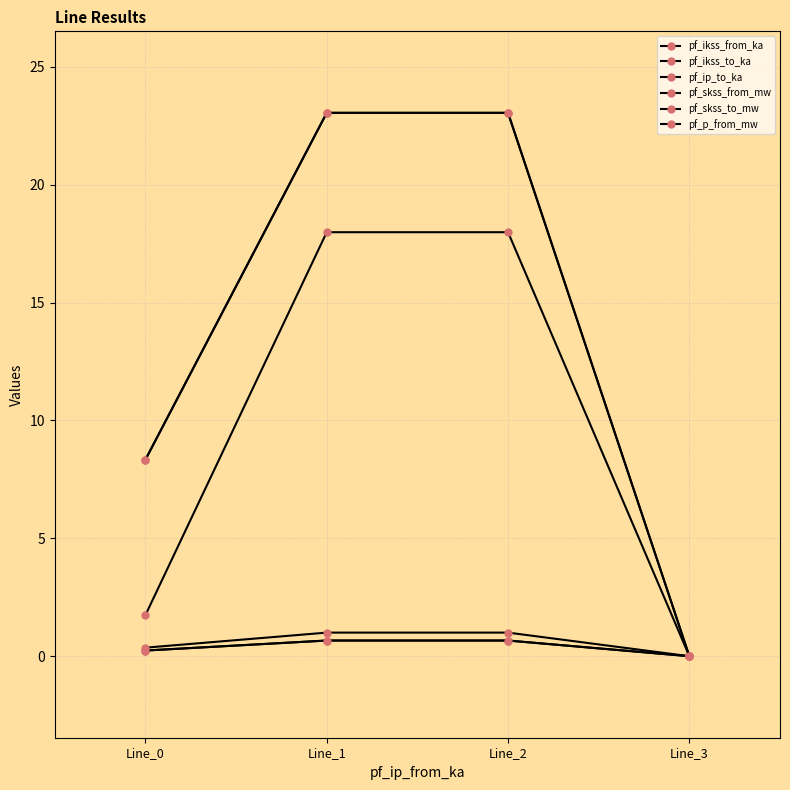

At how many categories does at least one series exceed 1?

3